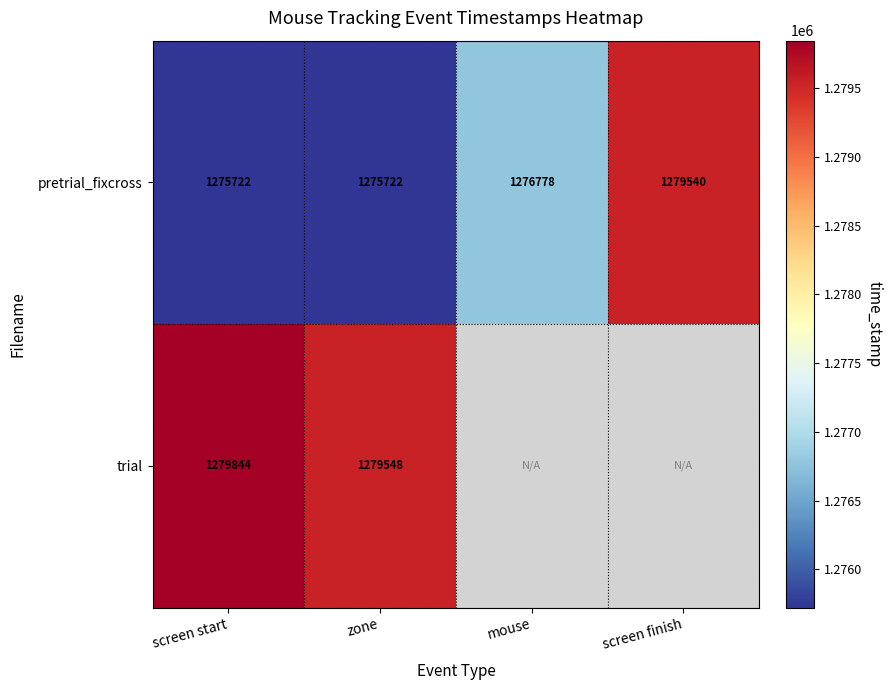

Is the value of trial at screen start greater than the value of pretrial_fixcross at mouse?

Yes